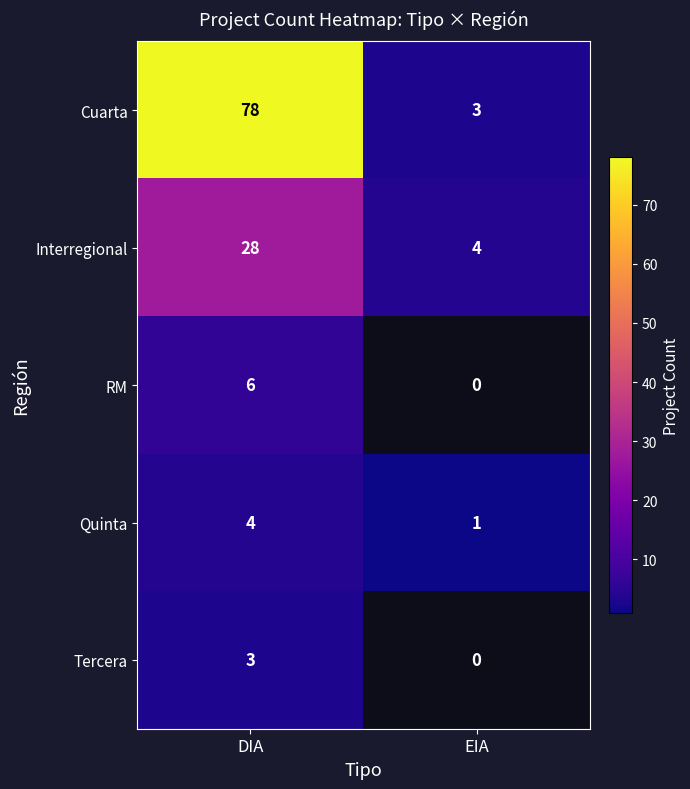

How many distinct data groups are displayed?

5